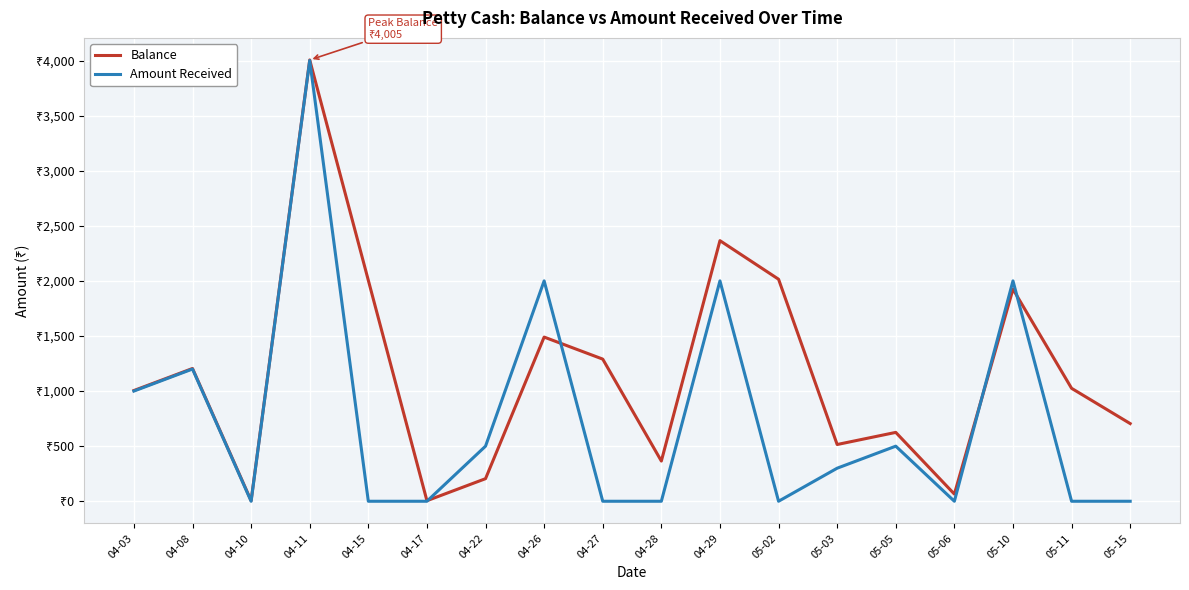

Reading left to right, what are all the values shown in this chart?

Balance: 1005	1205	5	4005	2005	5	205	1490	1290	365	2365	2015	515	625	65	1925	1025	705
Amount Received: 1000	1200	0	4000	0	0	500	2000	0	0	2000	0	300	500	0	2000	0	0